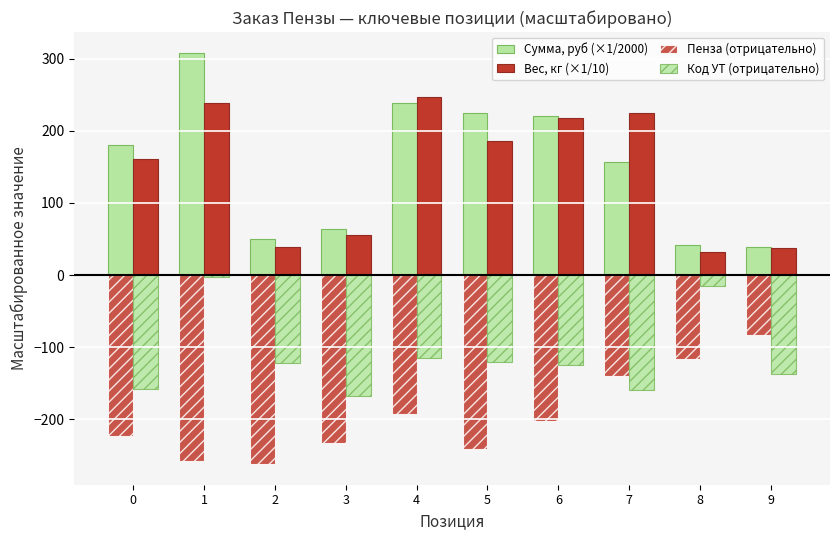

How many series are shown in this chart?

4